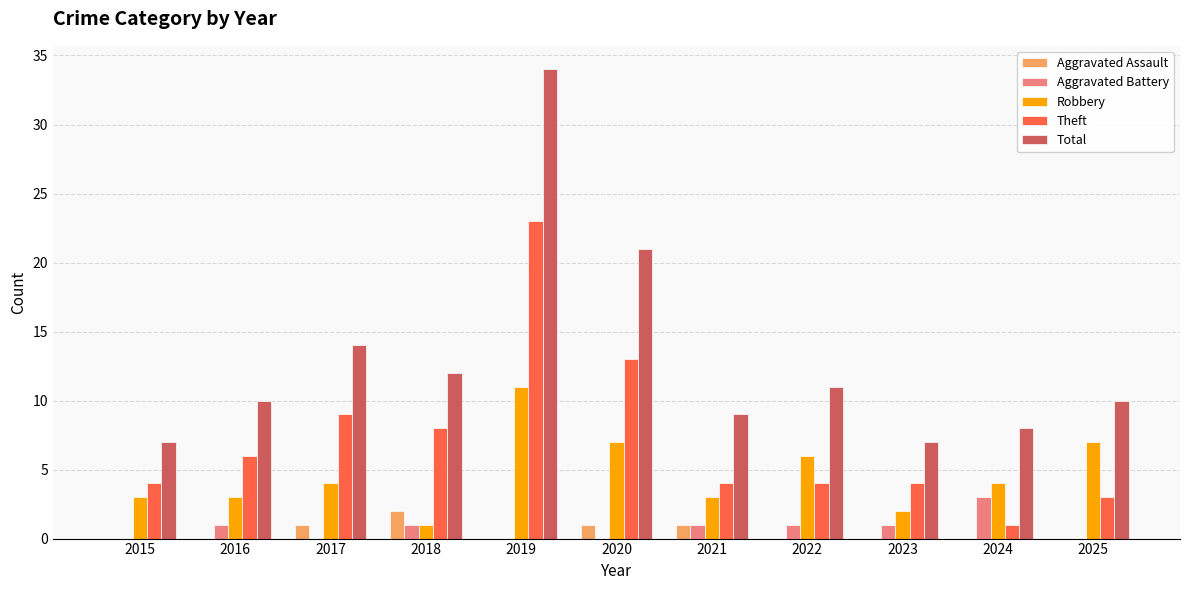

What is the total value across all series at 2016?

20